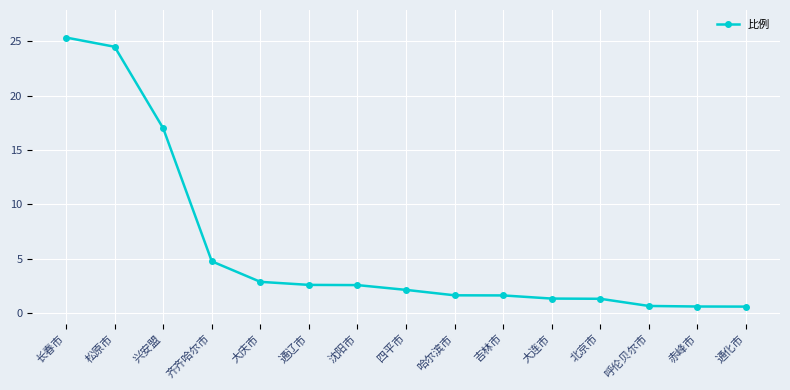

What is the smallest value displayed?

0.6